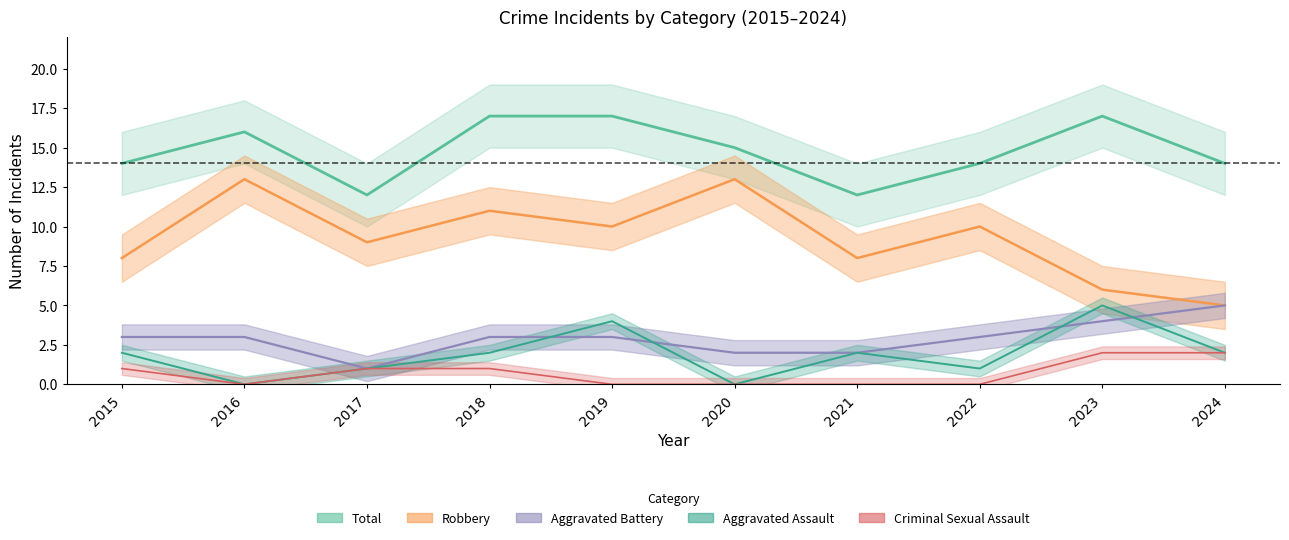

How many Total values are between 14 and 17?

8